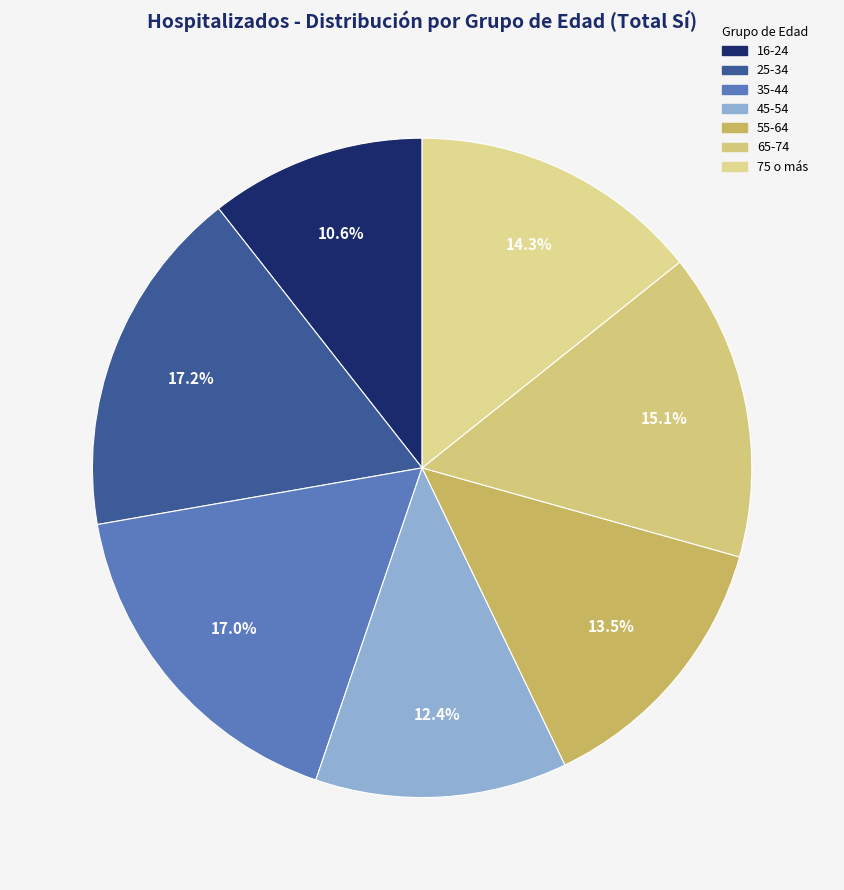

Rank the categories by value from lowest to highest.

16-24, 45-54, 55-64, 75 o más, 65-74, 35-44, 25-34